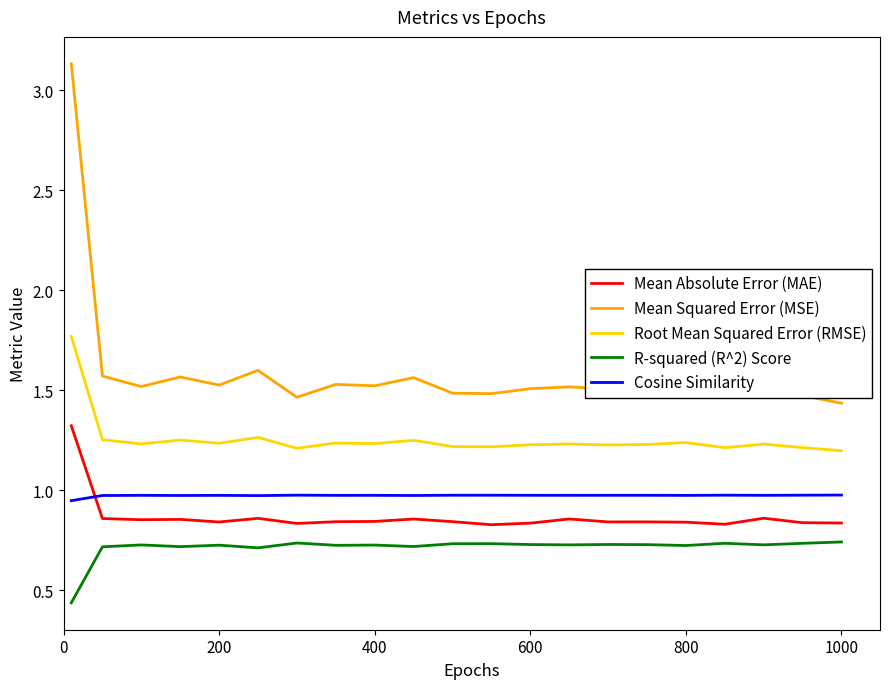

List the series in order of their peak value, lowest first.

R-squared (R^2) Score, Cosine Similarity, Mean Absolute Error (MAE), Root Mean Squared Error (RMSE), Mean Squared Error (MSE)